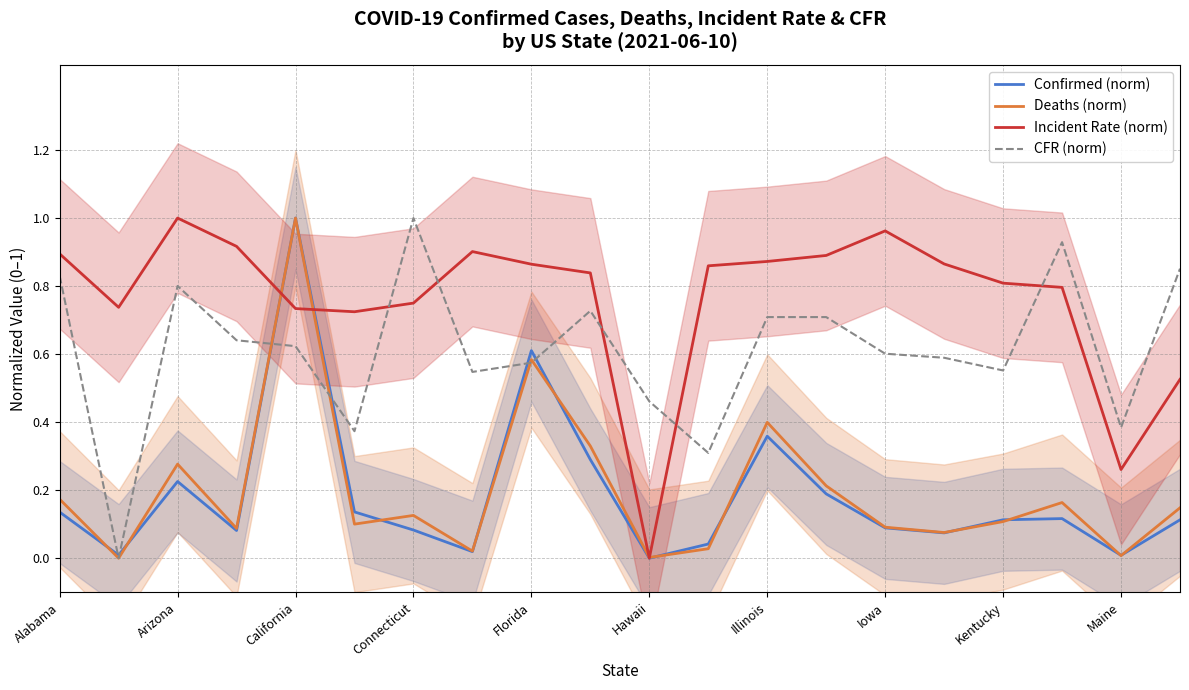

The Deaths (norm) series shows 1.0 at California. True or false?

True